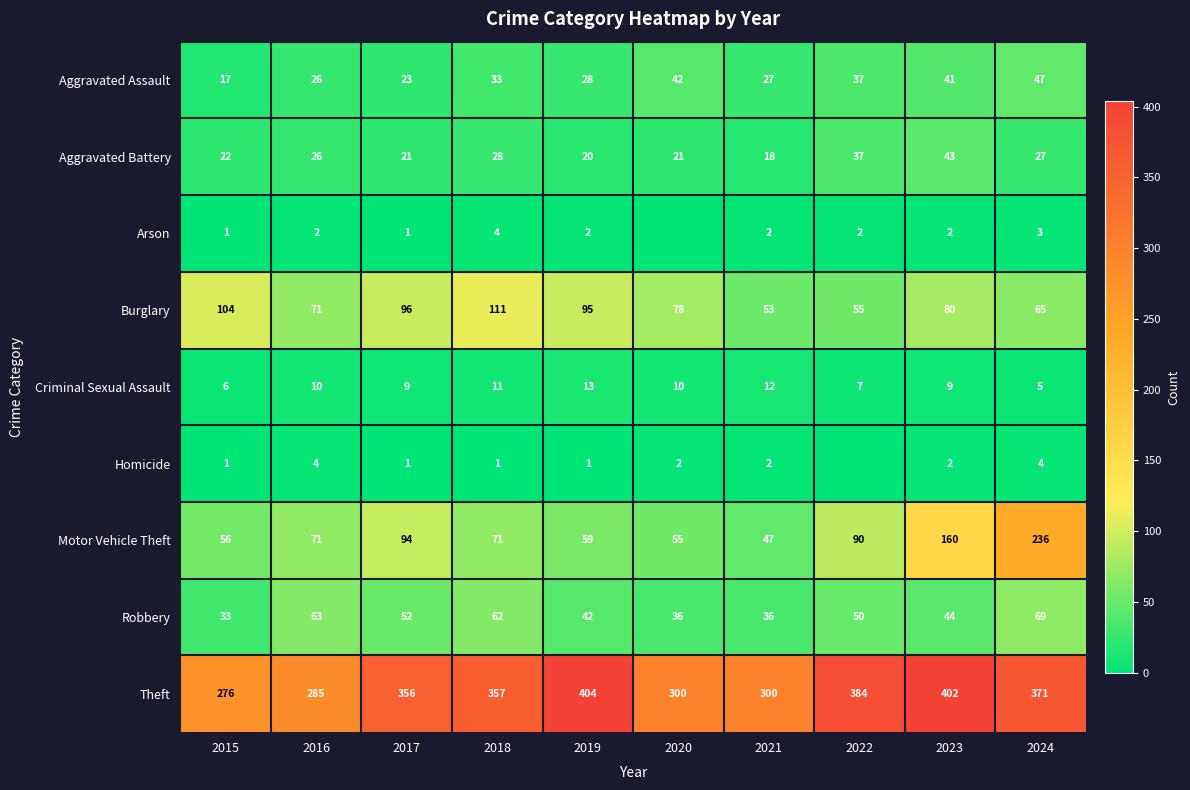

How many data points does each series have?

10